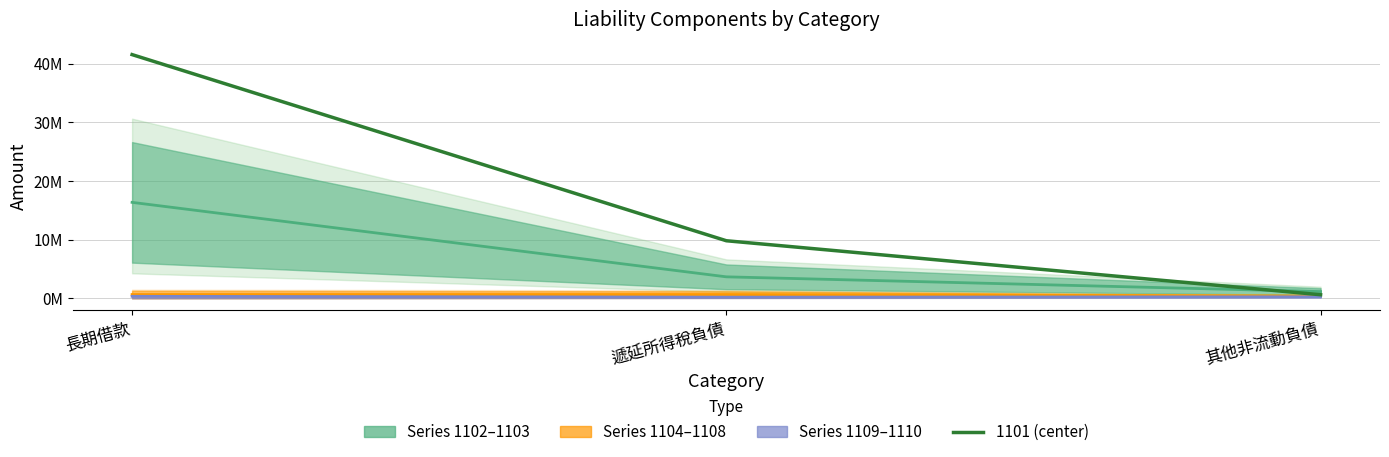

Is it true that the value at 遞延所得稅負債 is 5412169?

False